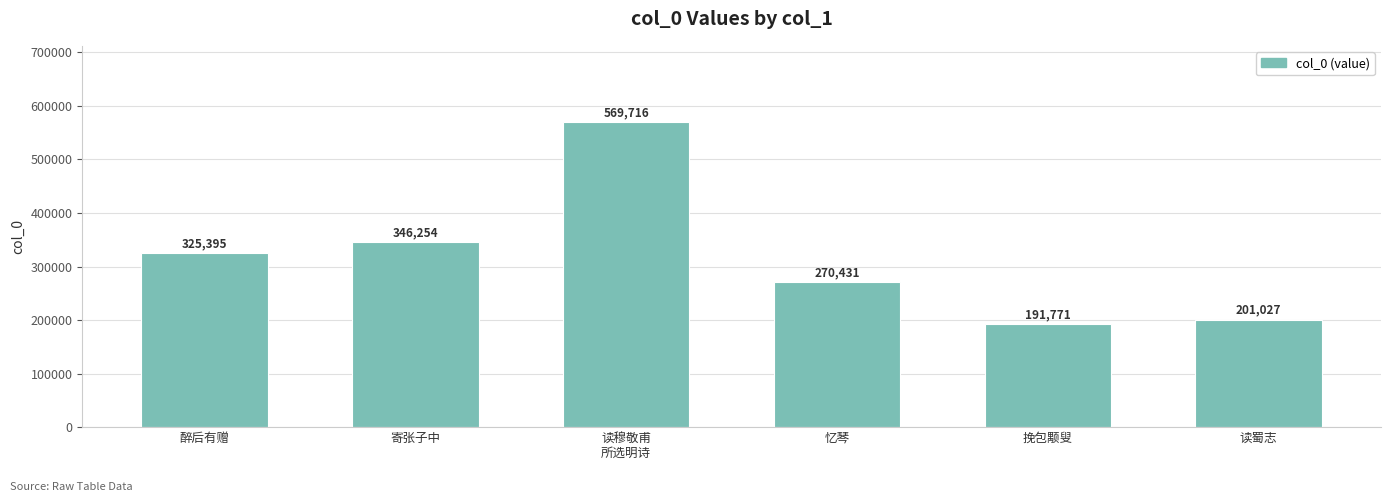

Are the bars horizontal?

No